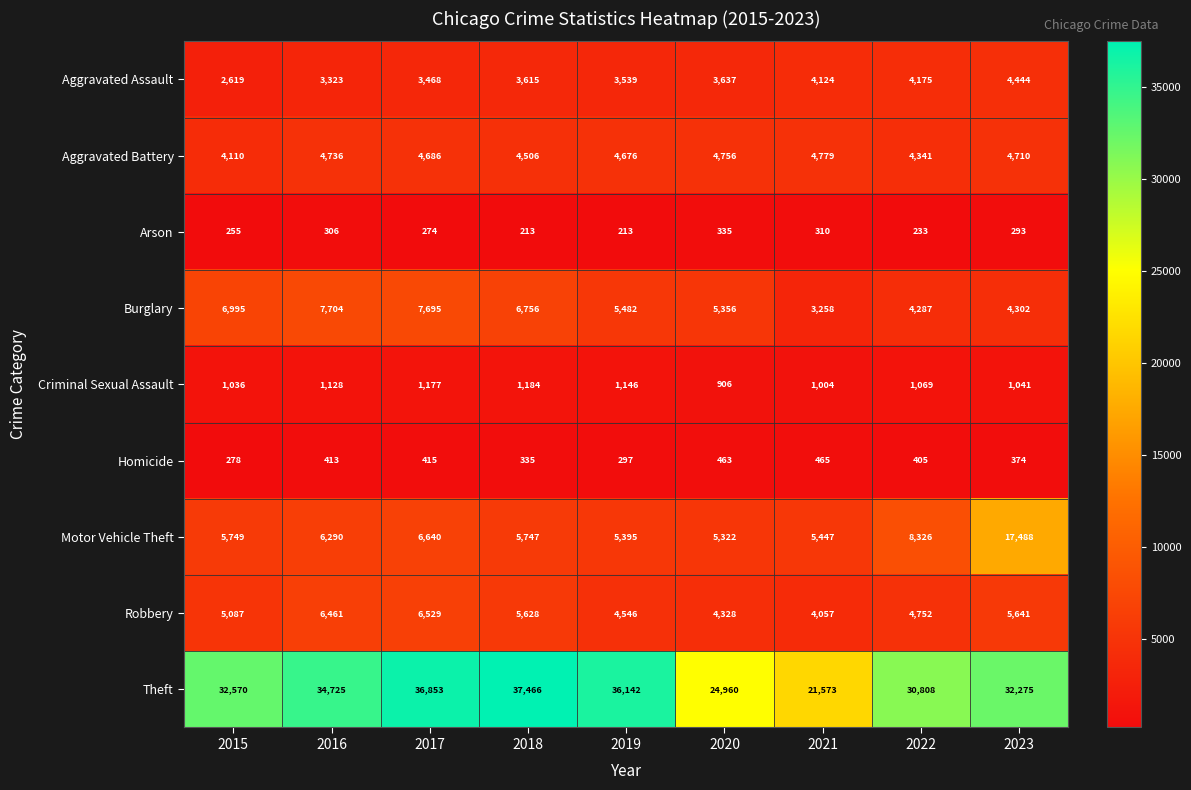

Which series has the largest total across all categories?

Theft